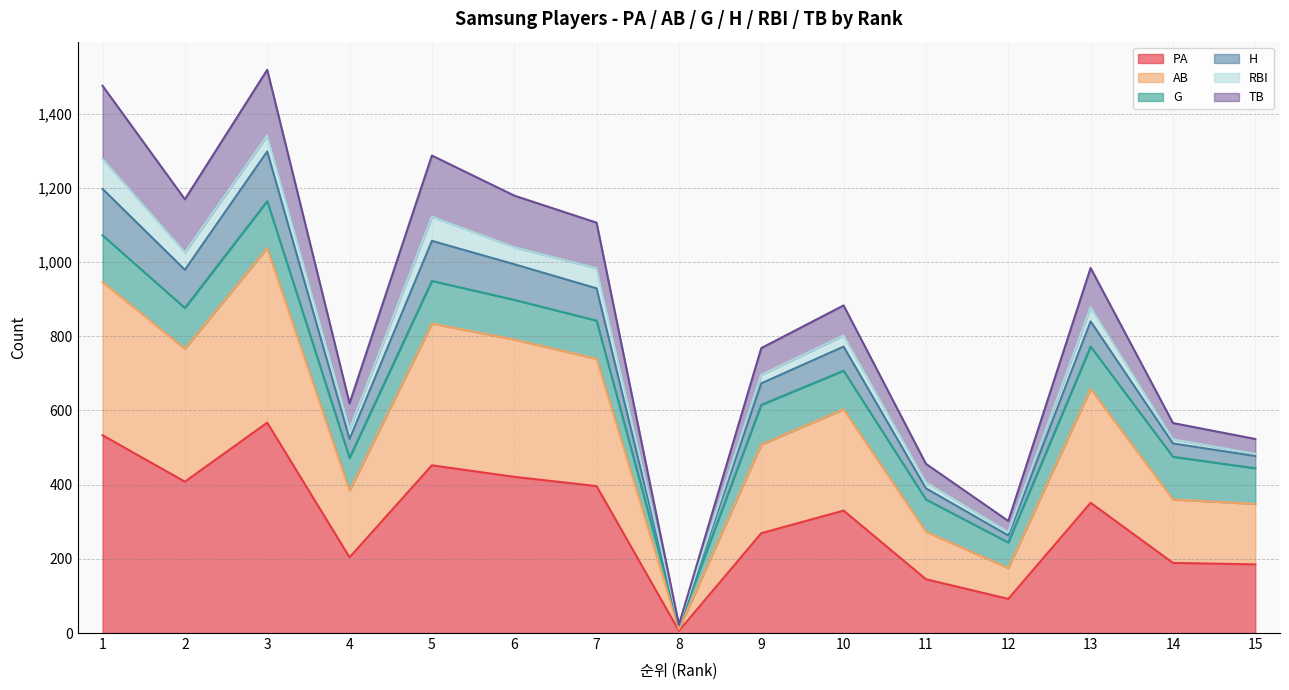

True or false: PA and AB cross at least once.

False